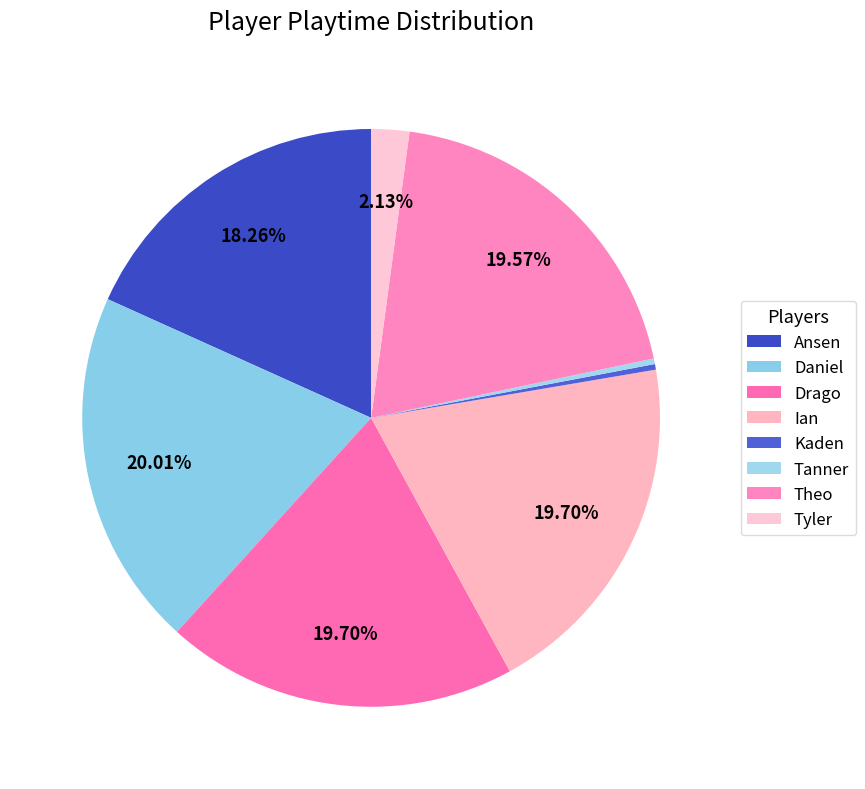

To the nearest percent, what is the combined percentage of Theo and Ian?

39%